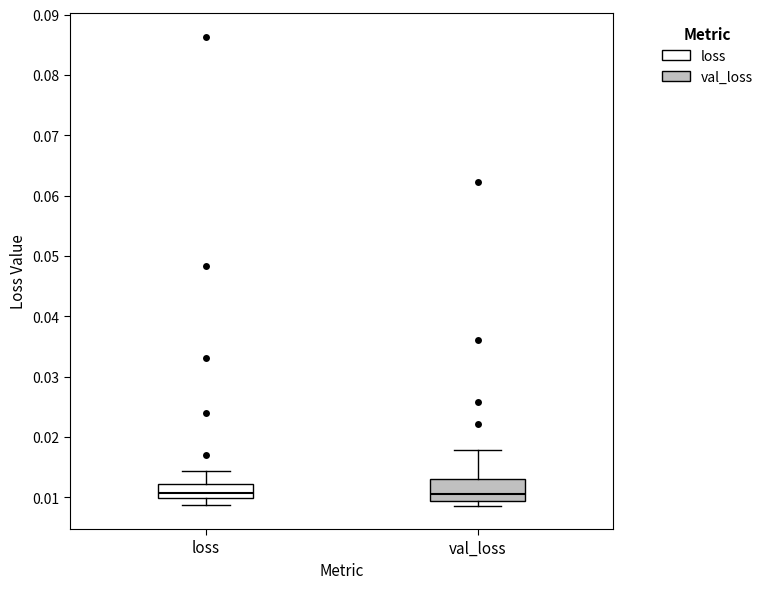

Comparing the boxes themselves (not the whiskers), which one is the tallest?

val_loss